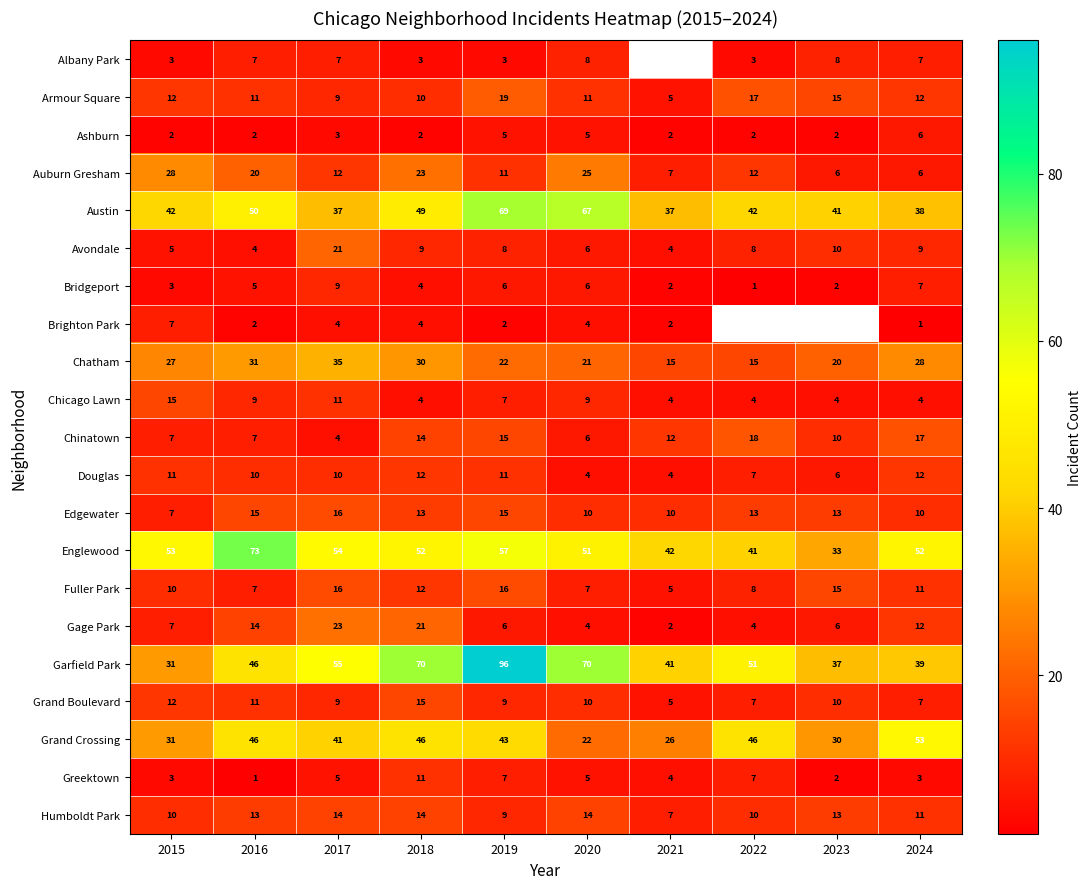

Where is Gage Park nearest to the value 12?

2024